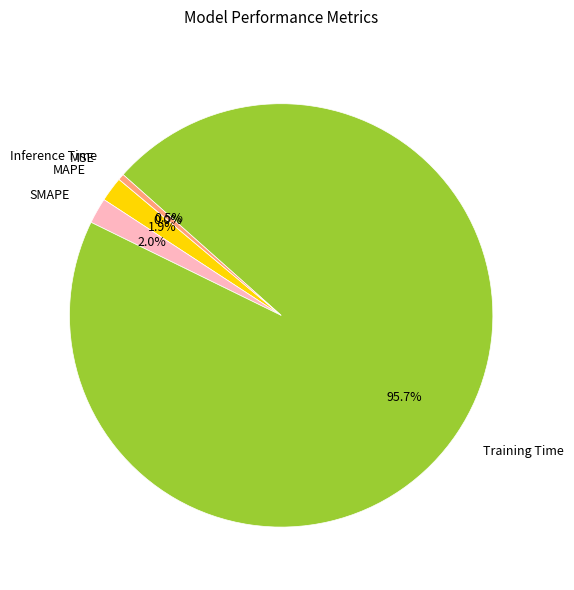

What is the largest slice in the pie chart?

Training Time